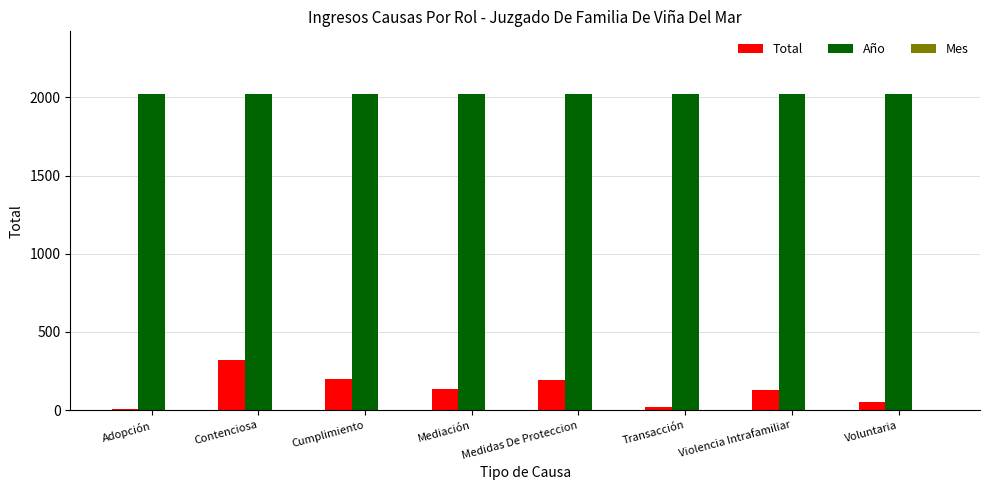

What is the maximum value shown in the chart?

2018